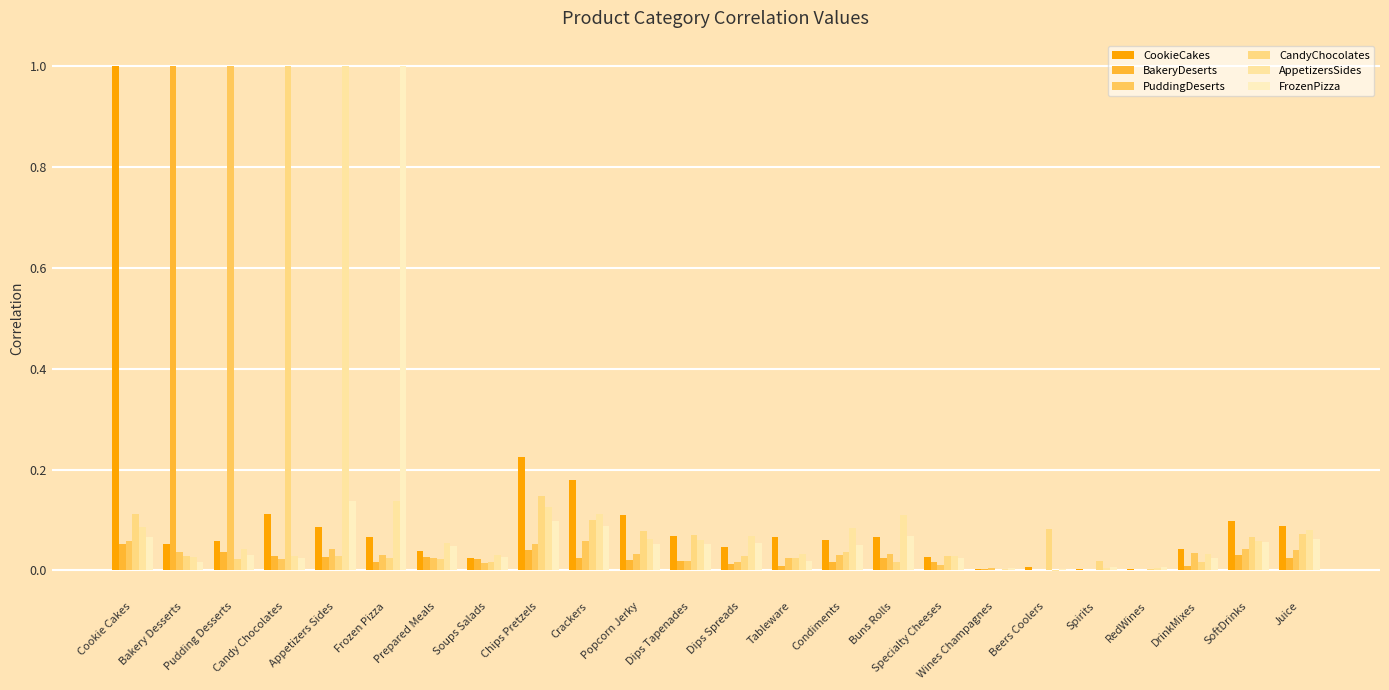

Which series has the largest total across all categories?

CookieCakes